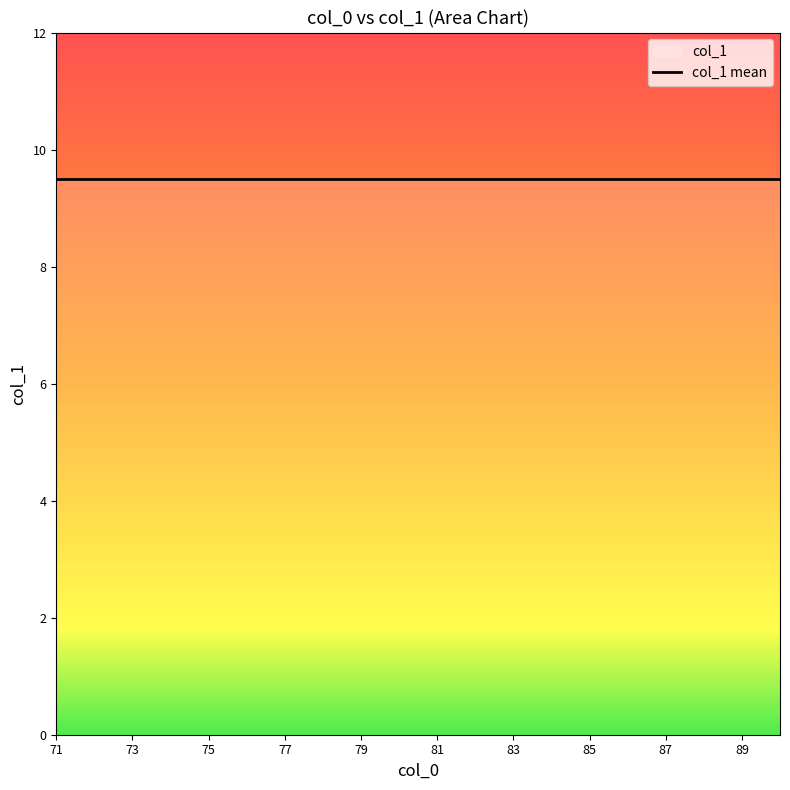

How many lines are shown in the chart?

1